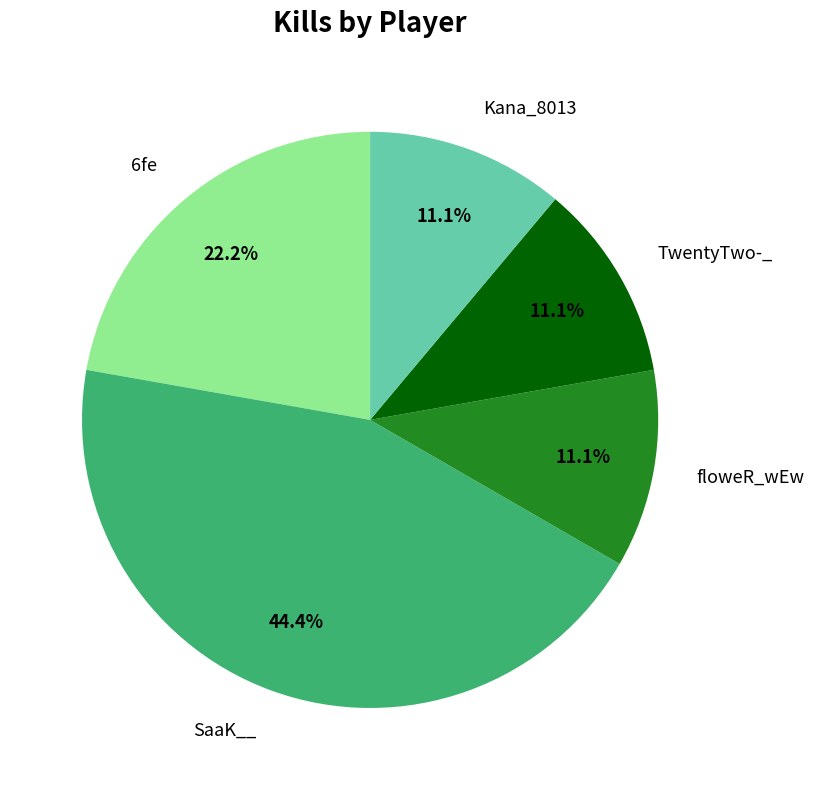

What is the ratio of the value at TwentyTwo-_ to the value at floweR_wEw?

1.0